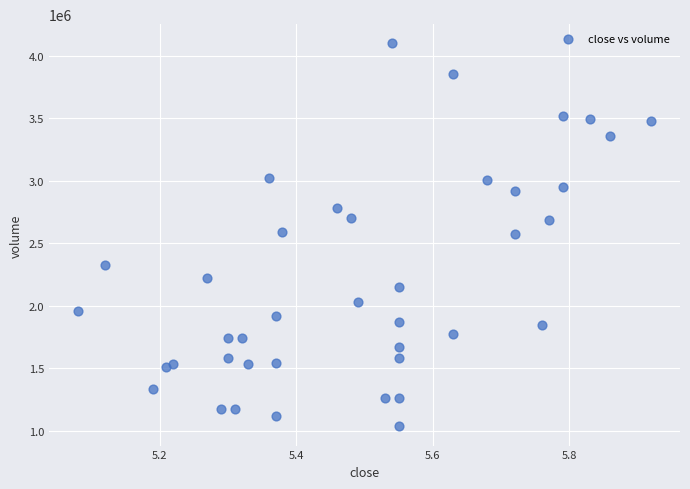

What is the range of Y values (max minus min)?

3066136